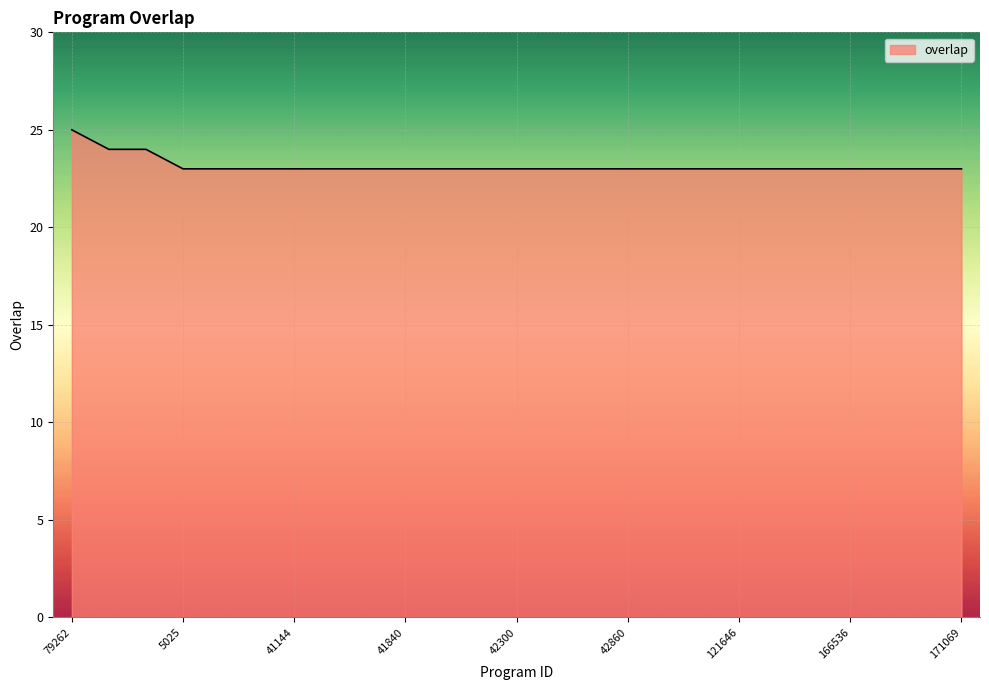

What is the smallest value displayed?

23